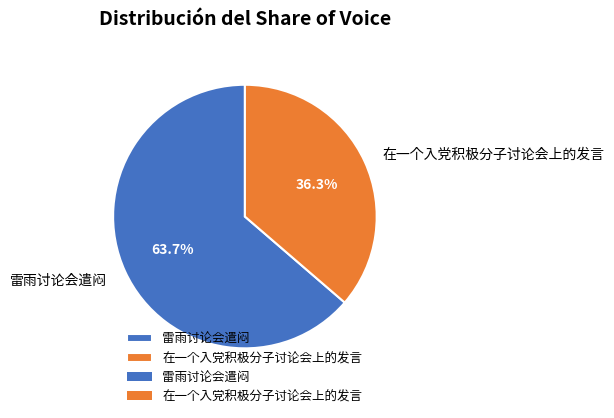

How many slices are in this pie chart?

2